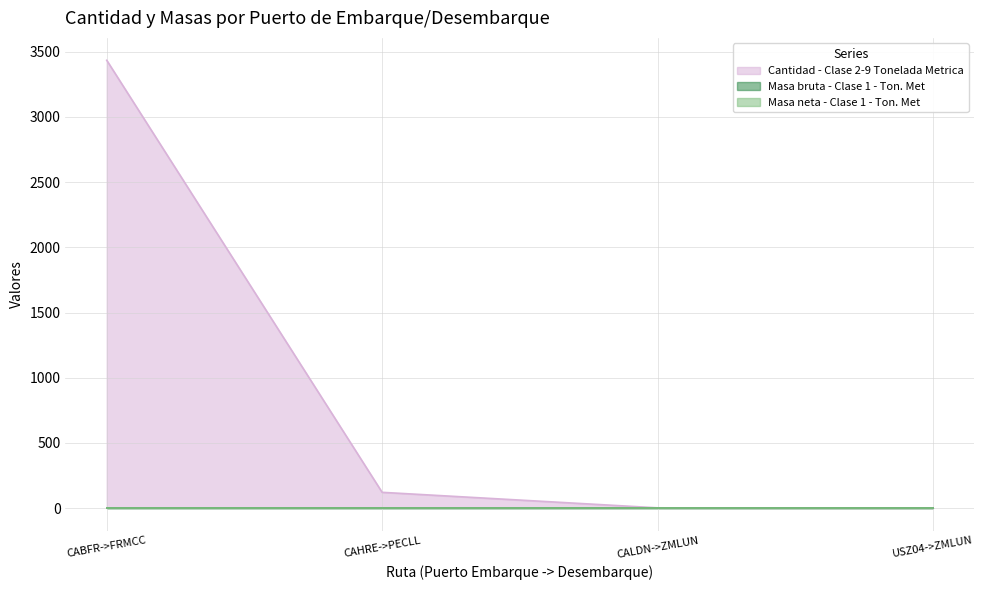

What is the difference between the maximum and minimum values in the Cantidad - Clase 2-9 Tonelada Metrica series?

3432.8